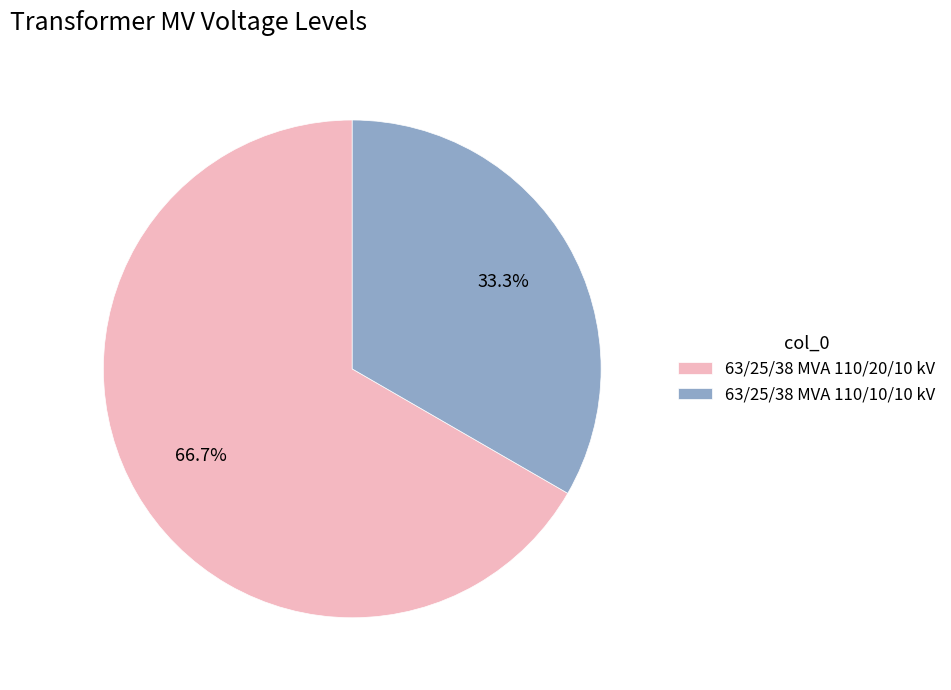

What is the ratio of the value at 63/25/38 MVA 110/10/10 kV to the value at 63/25/38 MVA 110/20/10 kV?

0.5